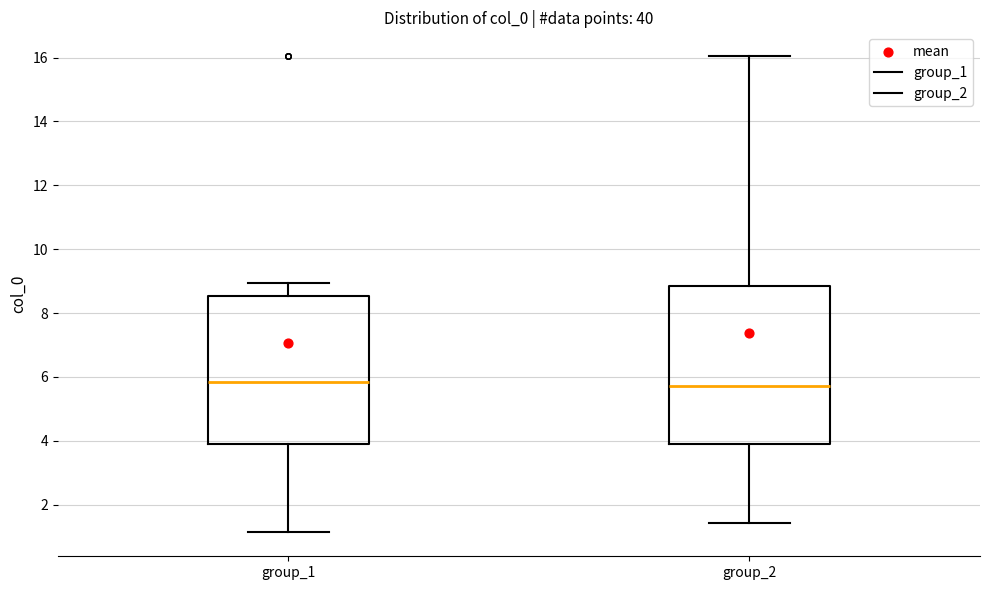

Reading left to right, read every box against the y-axis: the position of its median line, the range the box covers, and the ends of its whiskers. The values are not printed on the chart, so give them approximately, as read against the axis.

group_1: median 5.8, box 4.0 to 8.6, whiskers 1.2 to 9.0
group_2: median 5.8, box 4.0 to 8.8, whiskers 1.4 to 16.0